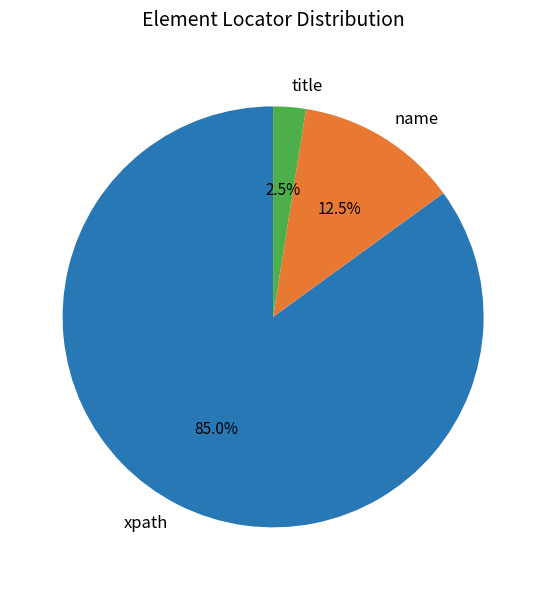

Which category has the biggest portion of the pie?

xpath